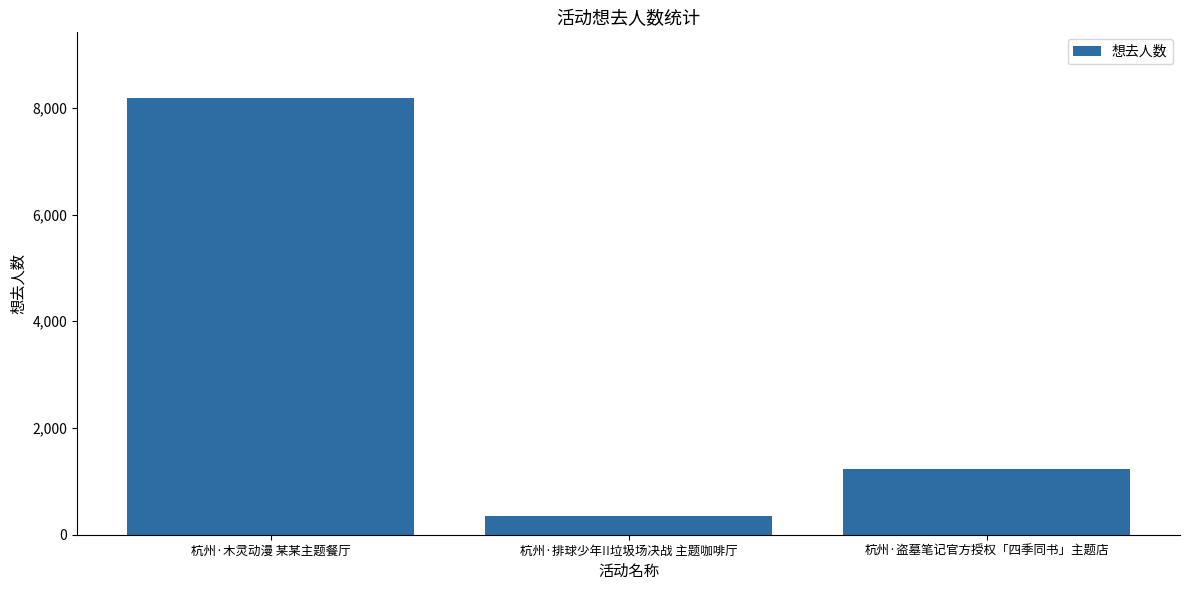

What is the difference between the values at 杭州·木灵动漫 某某主题餐厅 and 杭州·排球少年!!垃圾场决战 主题咖啡厅?

7833